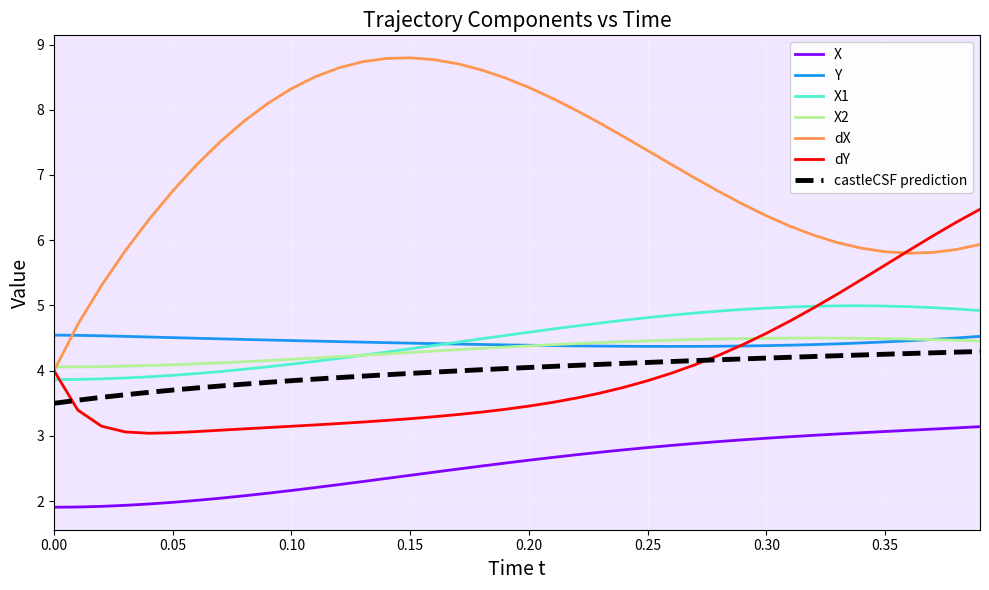

Which series has the largest total across all categories?

dX